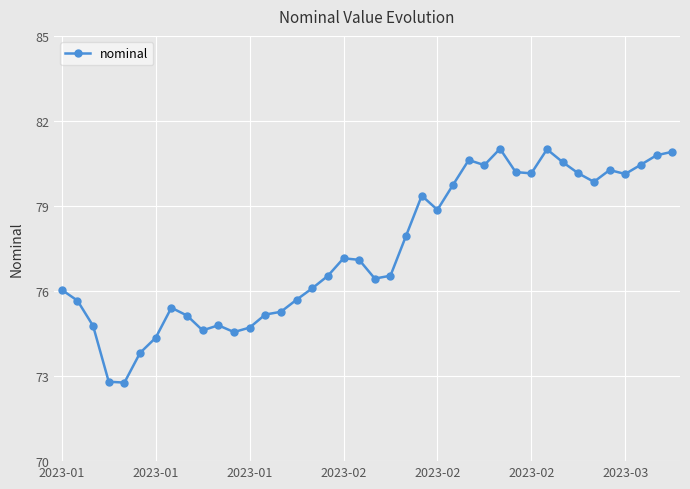

What is the difference between the second highest and second lowest values?

8.2